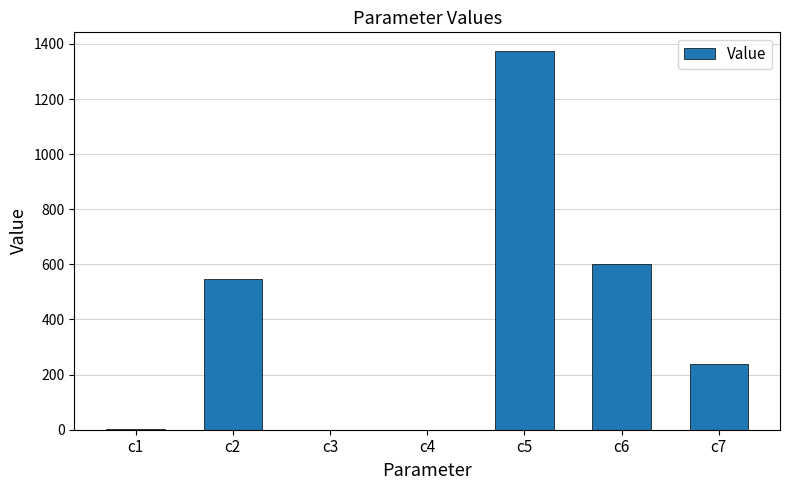

Are the bars horizontal?

No